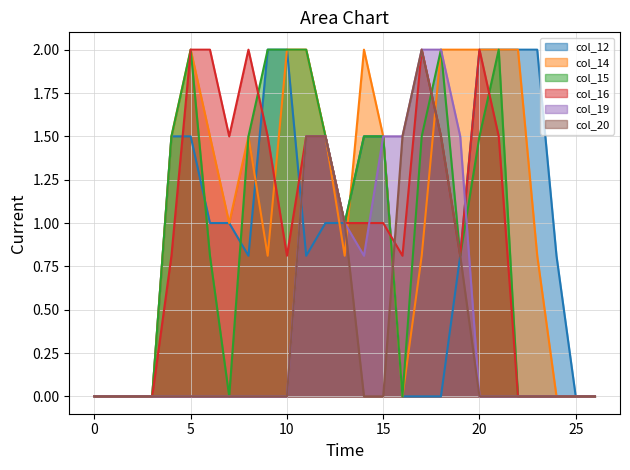

Which label corresponds to the largest value in the chart?

9